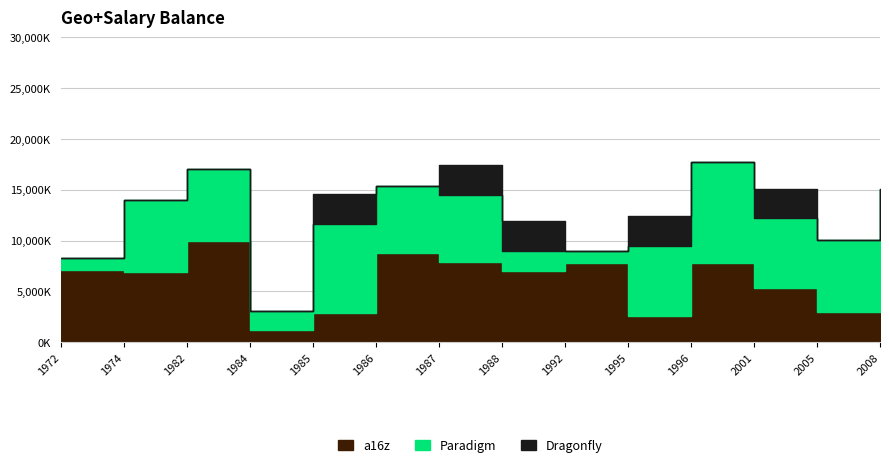

What is the minimum value for a16z?

1184863